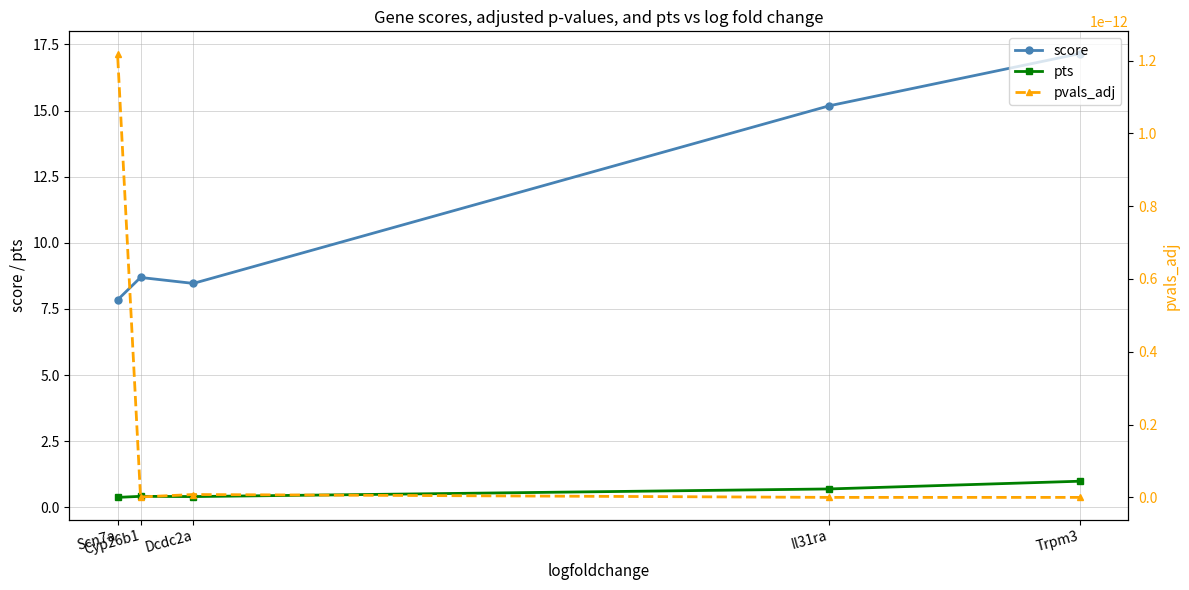

True or false: score has more than 0 interior local peaks.

True